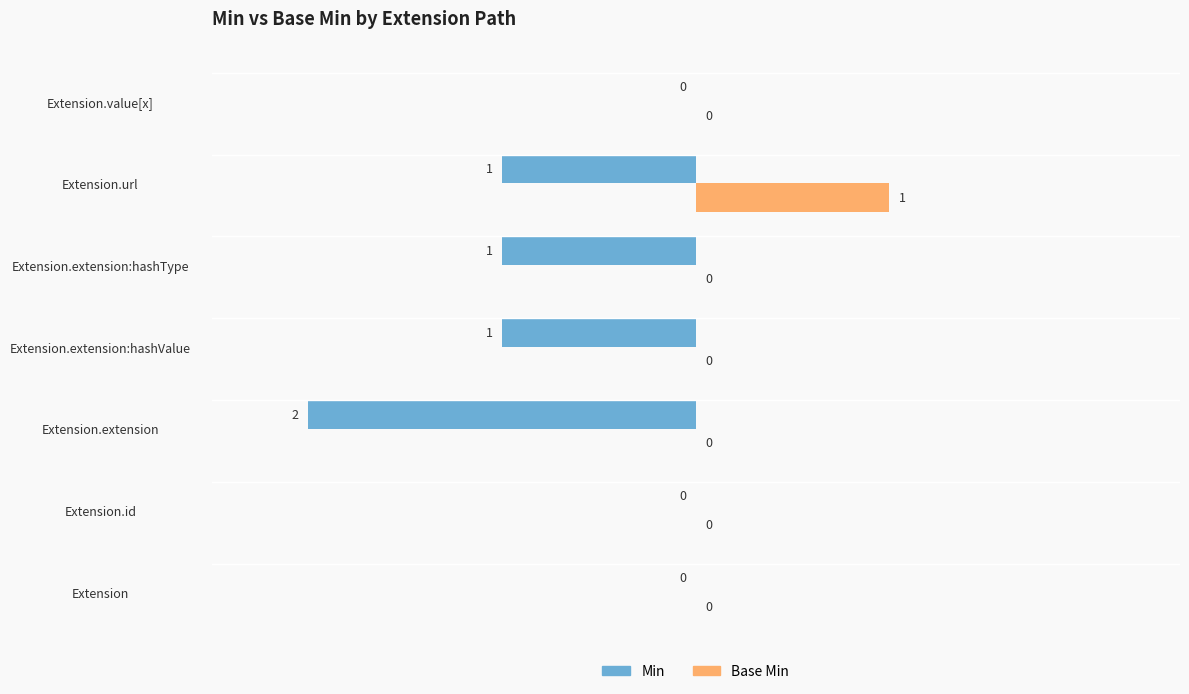

Is it true that Min equals -1 at Extension.extension:hashValue?

True